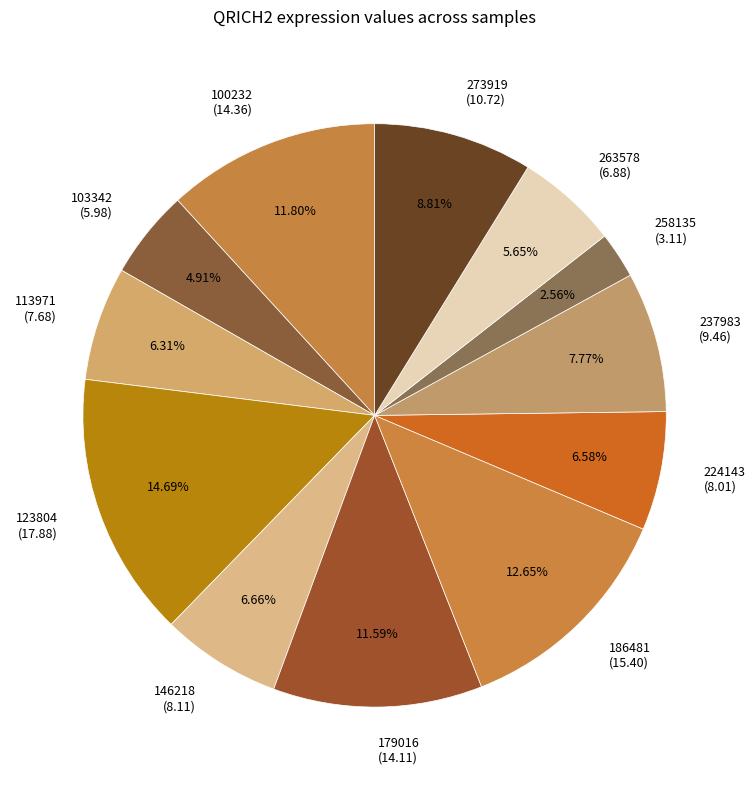

Does 100232 account for over 50% of the chart?

No